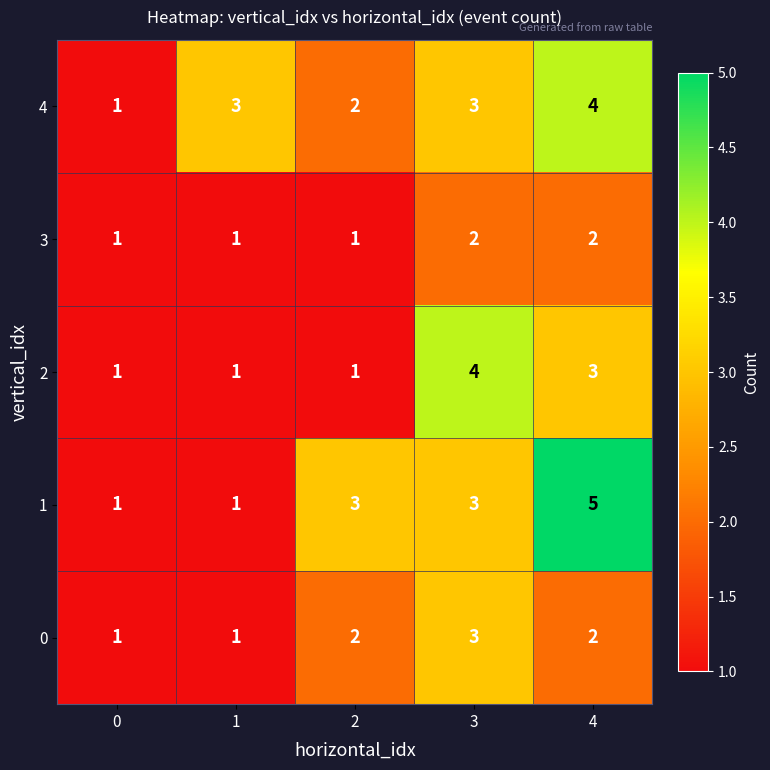

Which series changed the most between 0 and 2?

1